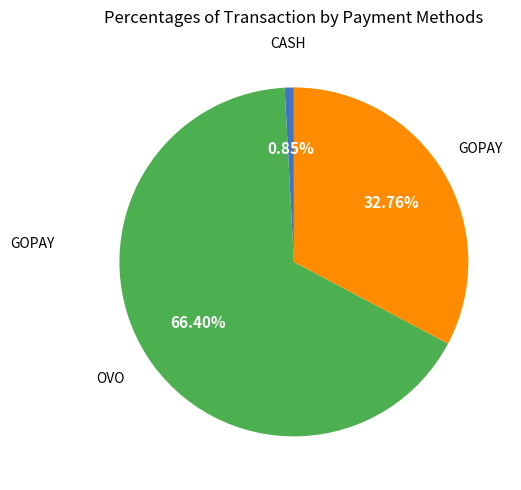

Is there a majority slice in this chart?

Yes